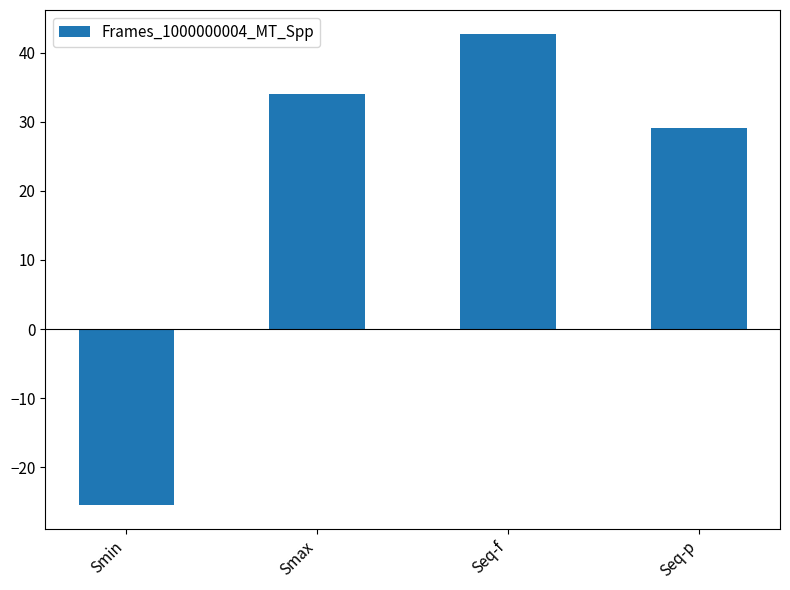

At which label is the value closest to 8?

Seq-p